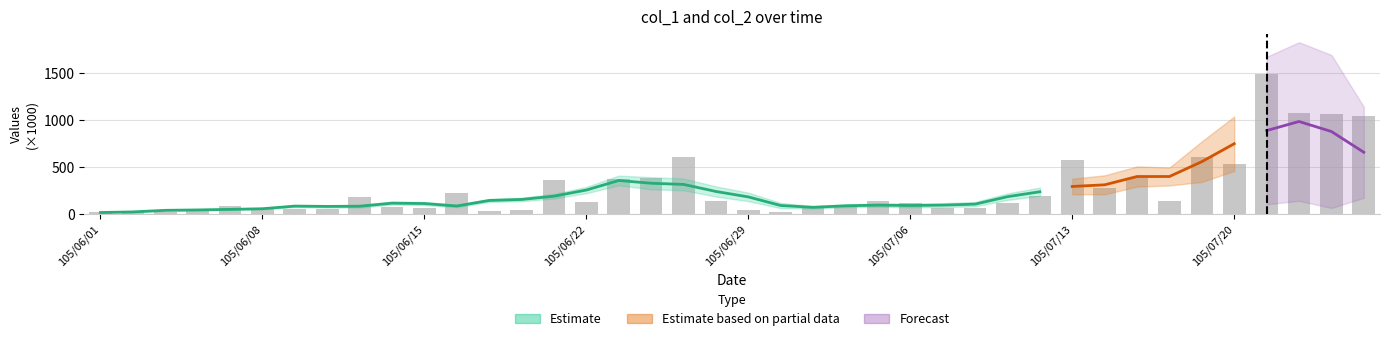

List the labels in order of value, smallest first.

105/06/03, 105/06/01, 105/06/30, 105/06/17, 105/06/02, 105/06/06, 105/06/29, 105/06/20, 105/06/08, 105/06/09, 105/06/10, 105/07/01, 105/06/15, 105/07/07, 105/07/08, 105/06/14, 105/06/07, 105/07/04, 105/07/06, 105/07/11, 105/06/22, 105/06/28, 105/07/05, 105/07/18, 105/06/13, 105/07/12, 105/06/16, 105/07/14, 105/06/21, 105/06/23, 105/07/15, 105/06/24, 105/07/20, 105/07/13, 105/06/27, 105/07/19, 105/07/26, 105/07/25, 105/07/22, 105/07/21